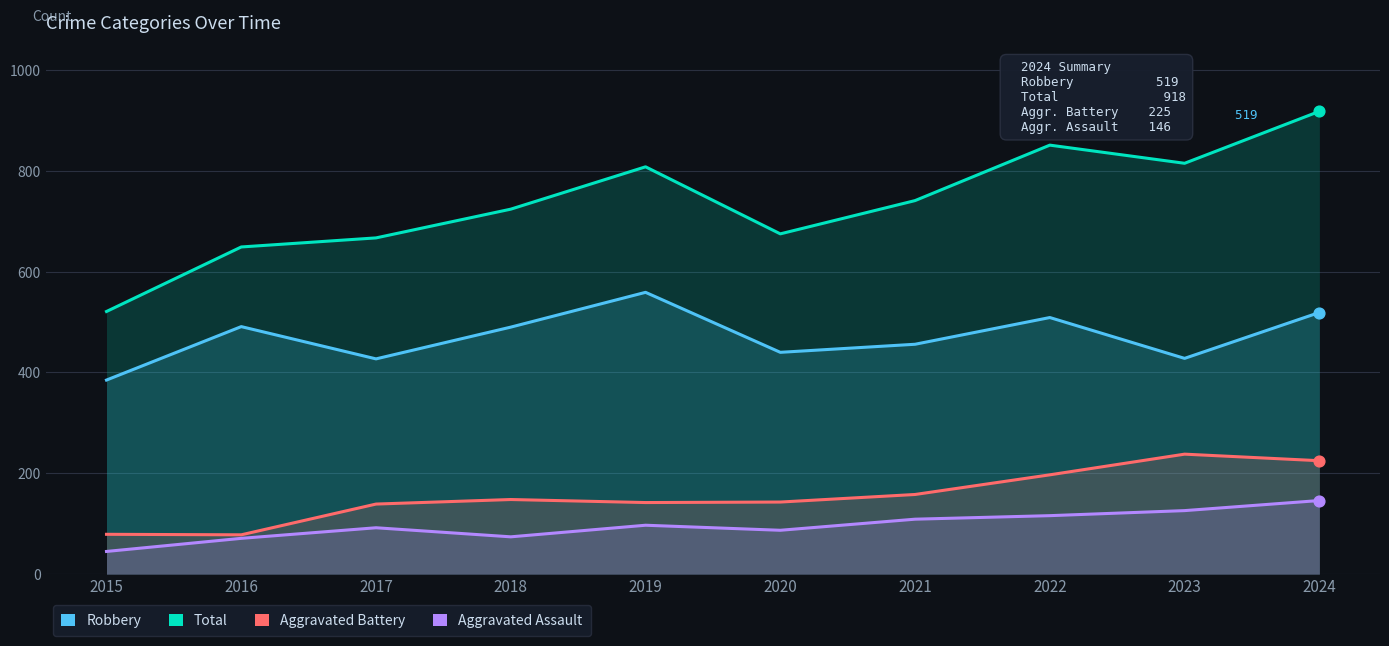

Which series has the largest Y range (max minus min)?

Total